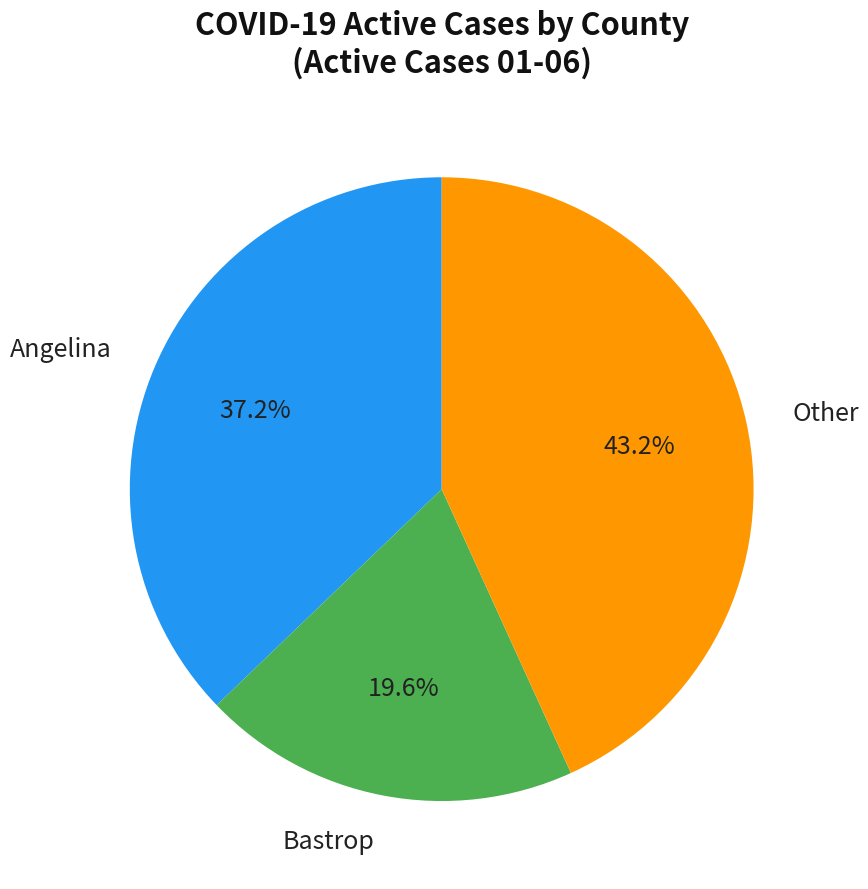

Is there a majority slice in this chart?

No